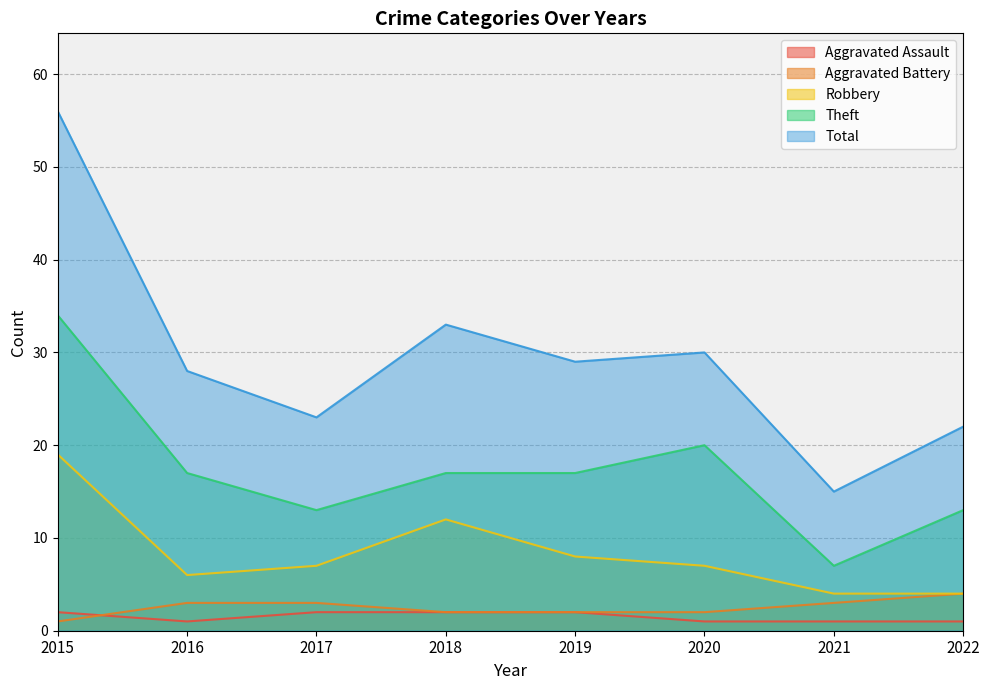

Which series has the largest total across all categories?

Total